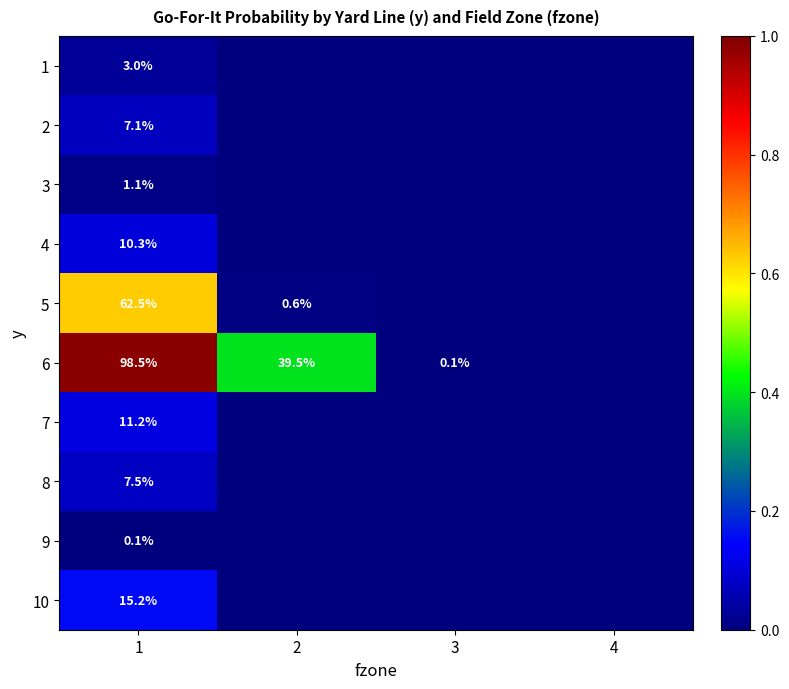

True or false: 6 has a value of 169.8 at 1.

False